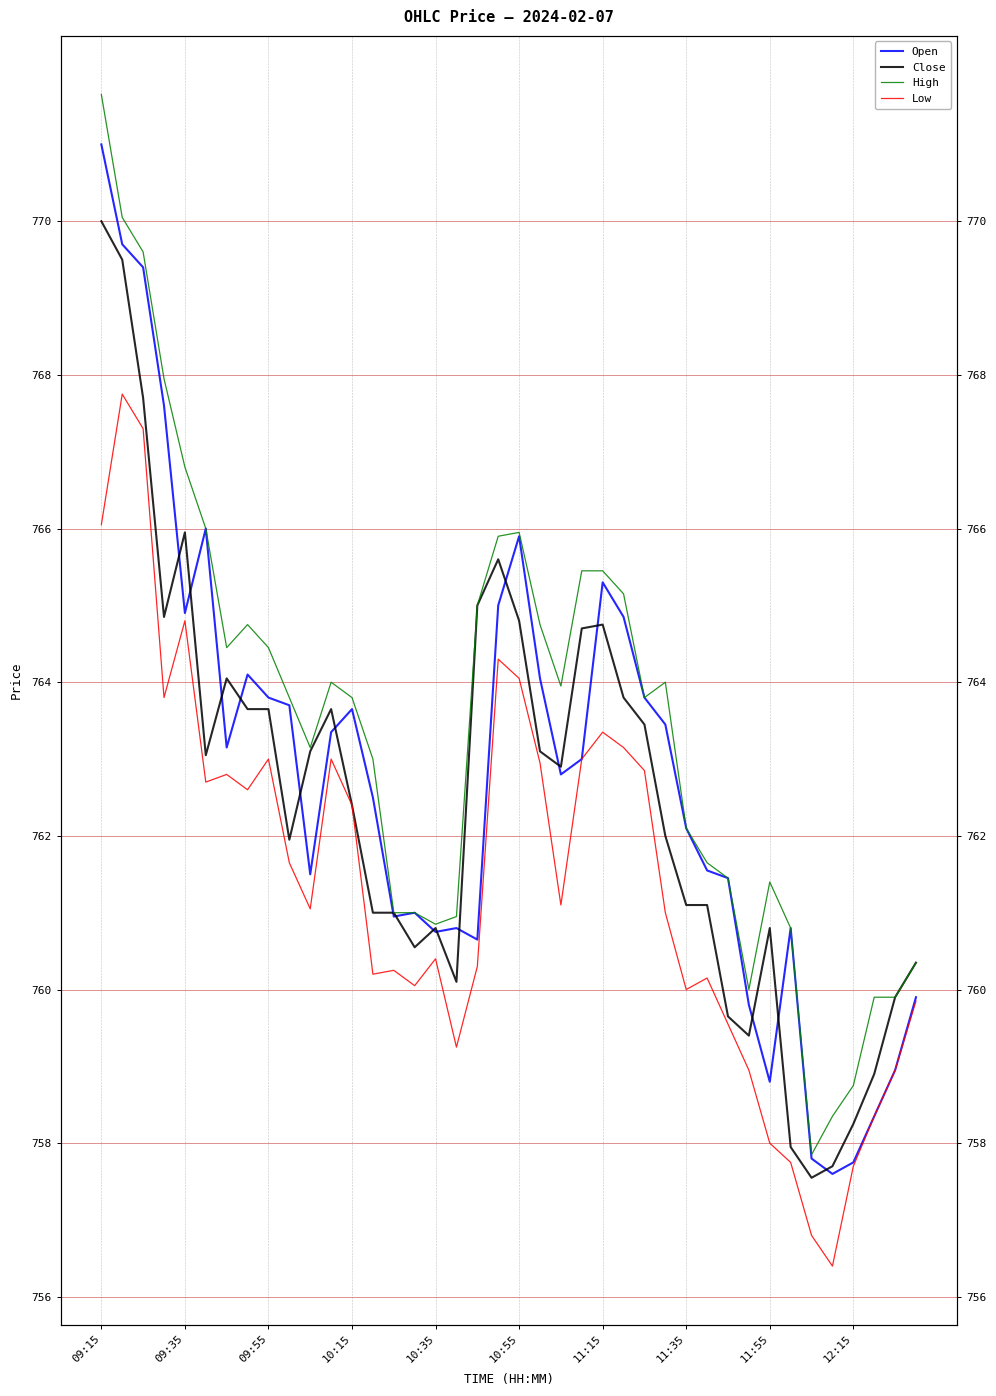

What is the minimum value shown in the chart?

756.4